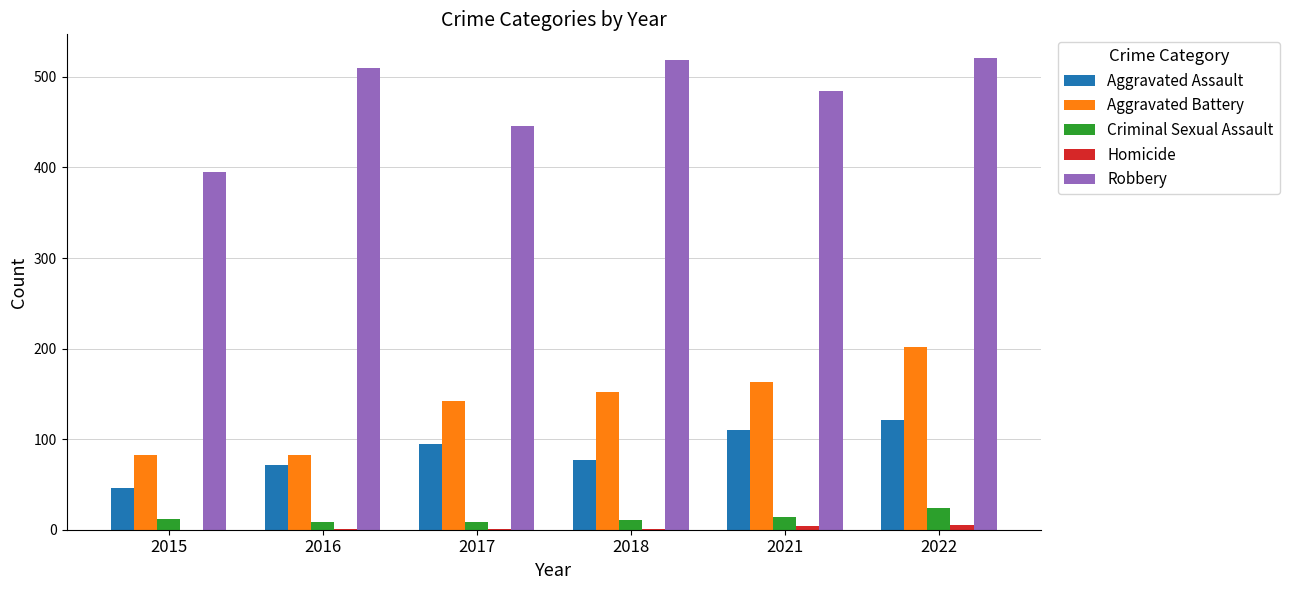

Which category has the highest value in the Aggravated Assault series?

2022